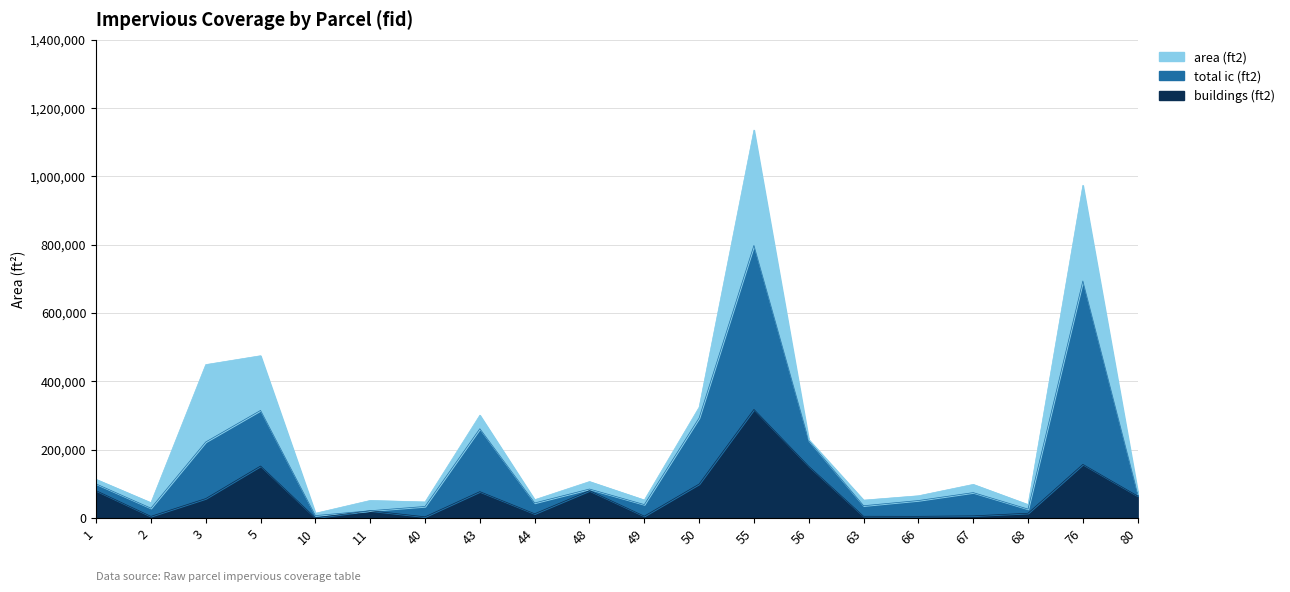

The total ic (ft2) series shows 1018996.2 at 76. True or false?

False